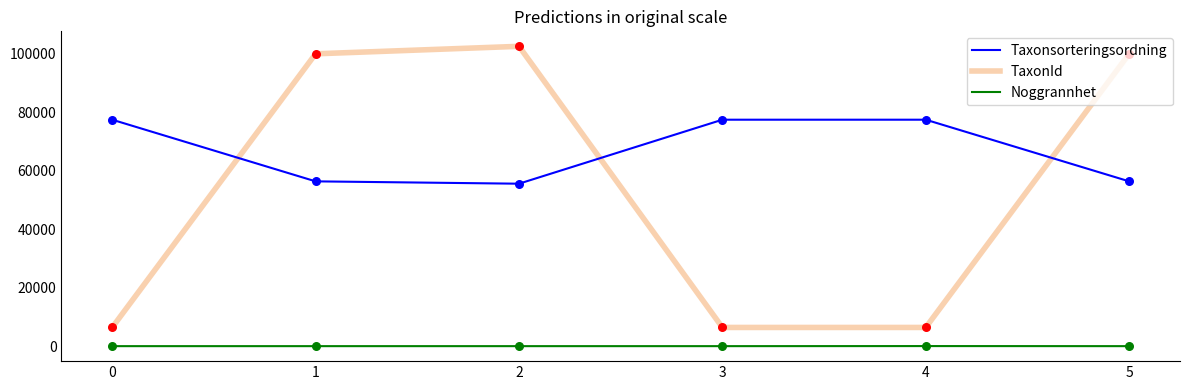

Which series has the widest spread of values?

TaxonId